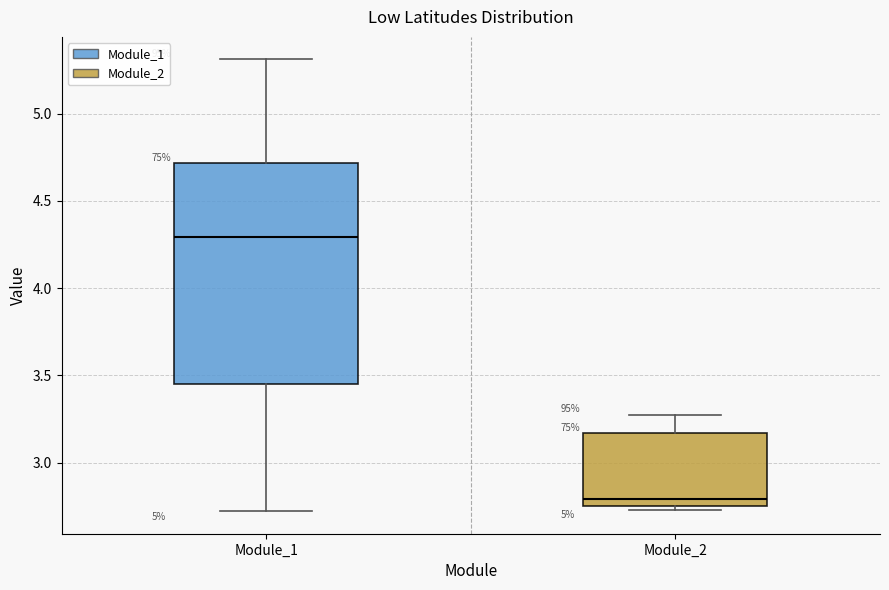

Where does the median line of the box for Module_2 sit on the y-axis? The values are not printed on the chart, so give them approximately, as read against the axis.

2.80